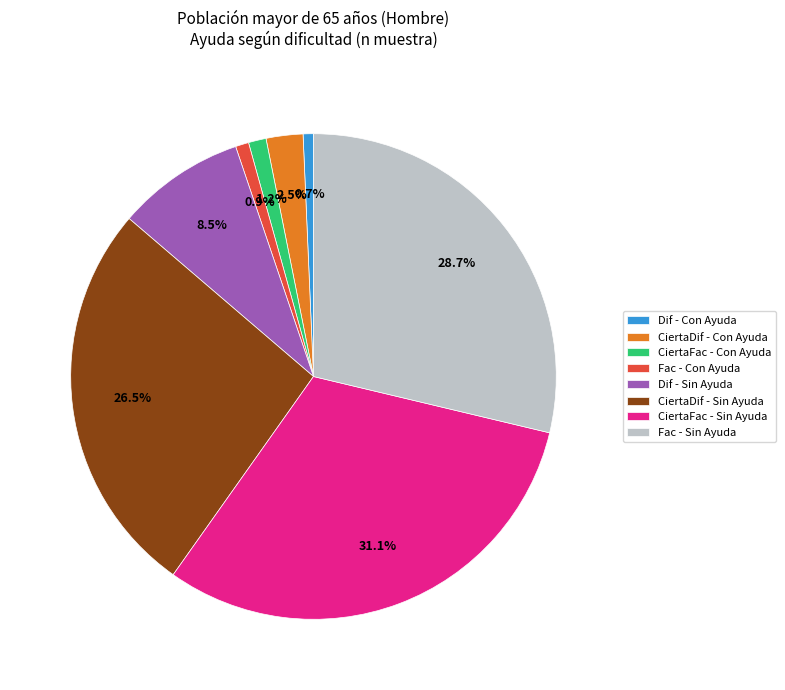

Which category has the biggest portion of the pie?

CiertaFac - Sin Ayuda